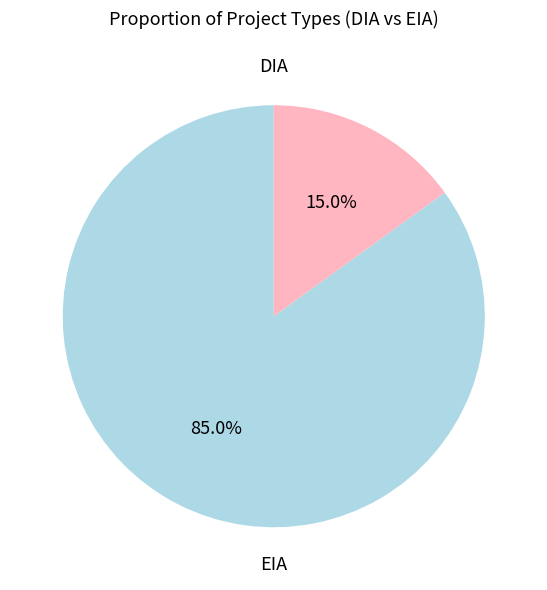

Does any single category account for the majority?

Yes